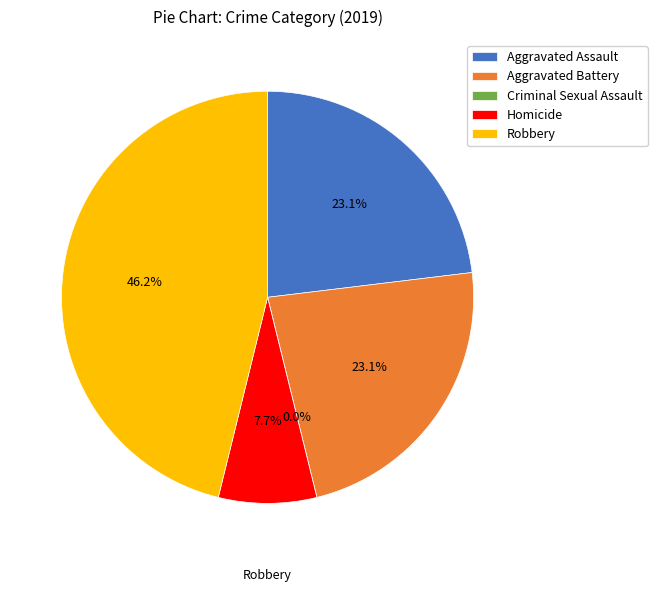

To the nearest percent, what percentage of the pie is Aggravated Assault?

23%